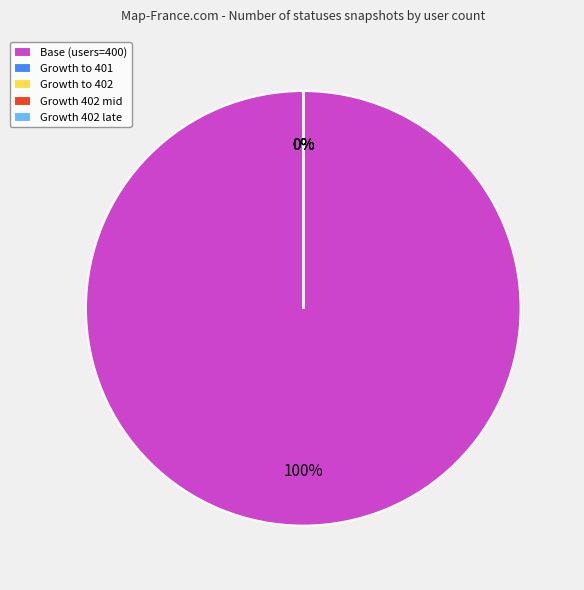

What percentage is the Base (users=400) slice, to the nearest percent?

100%